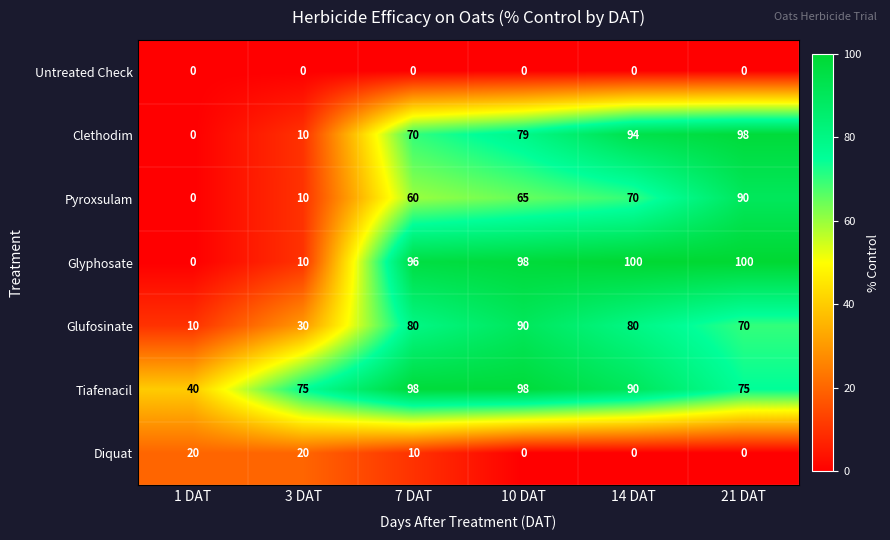

How many distinct data groups are displayed?

7